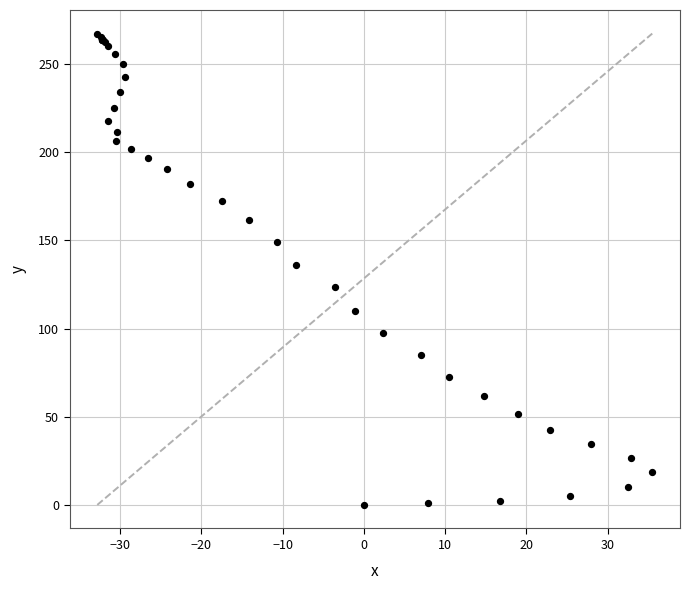

What Y value in the scatter plot is closest to 133?

136.1